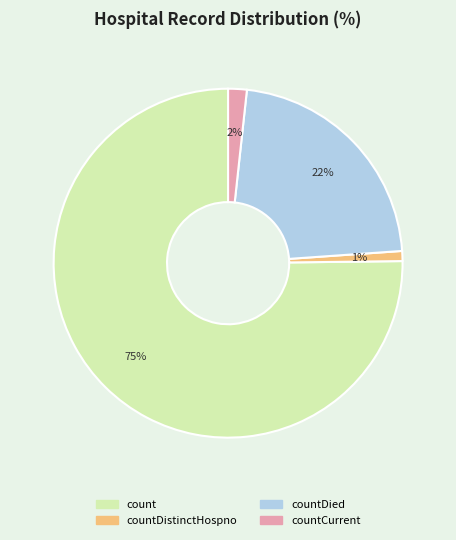

Is there a majority slice in this chart?

Yes